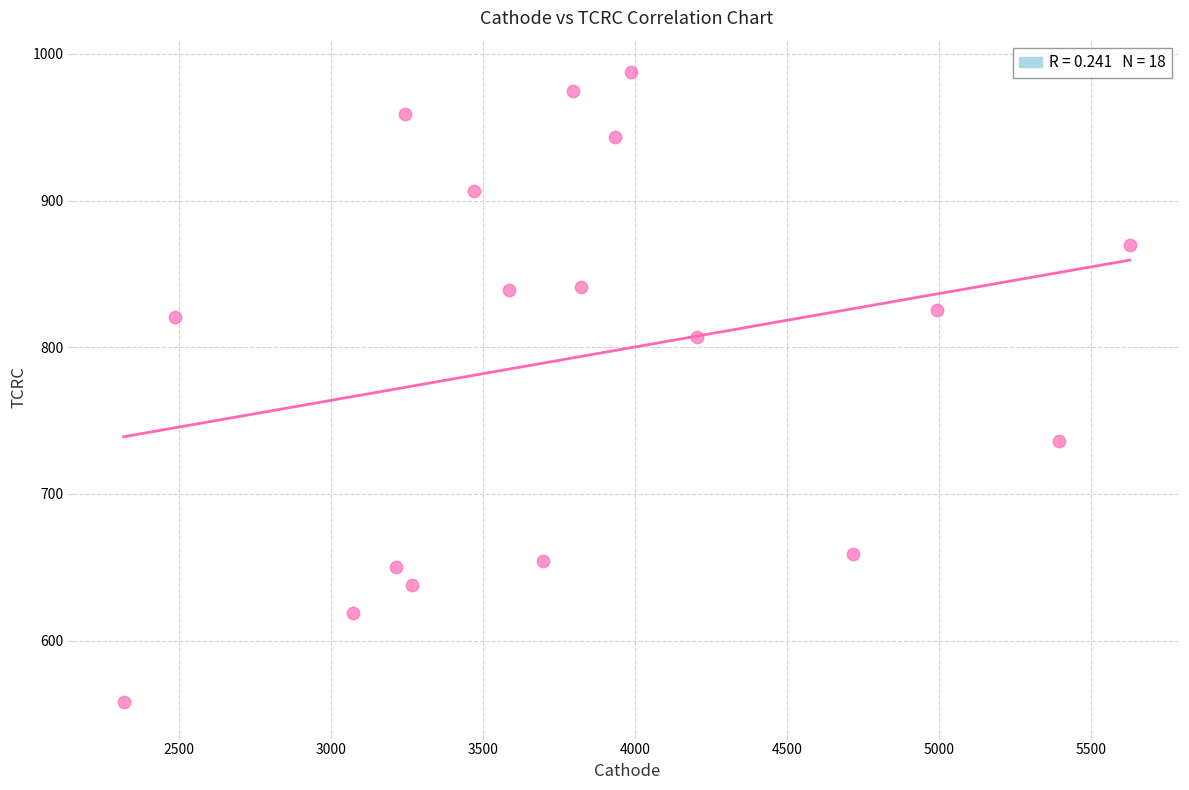

What is the range of X values (max minus min)?

3309.9